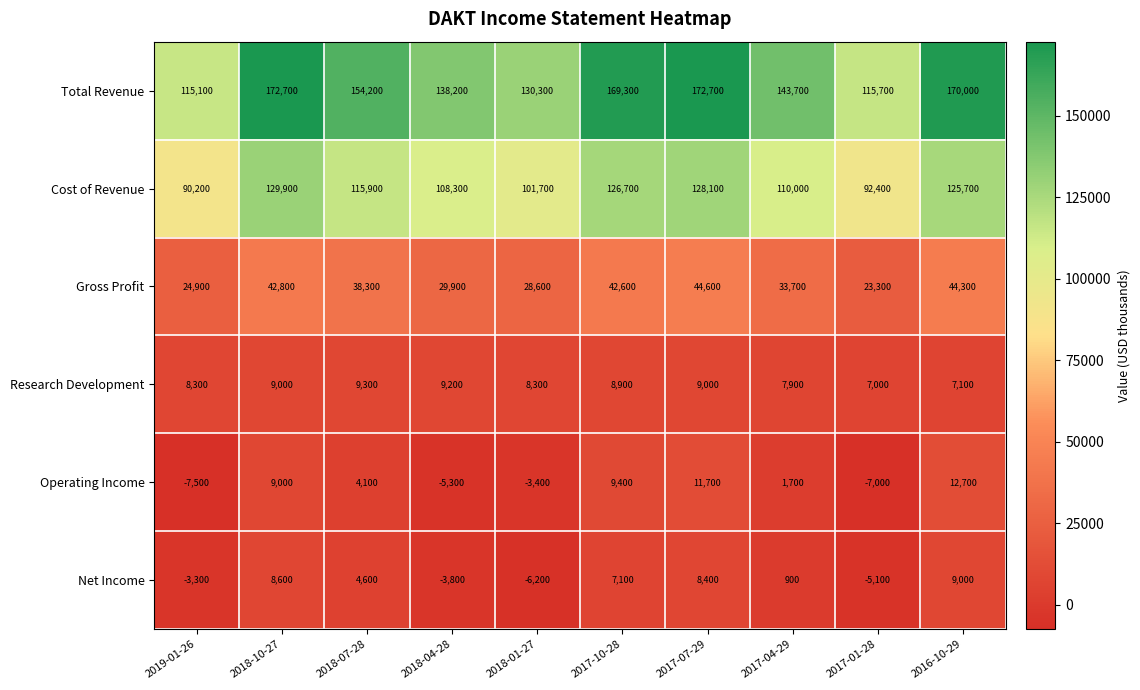

The Gross Profit series shows 24900 at 2019-01-26. True or false?

True